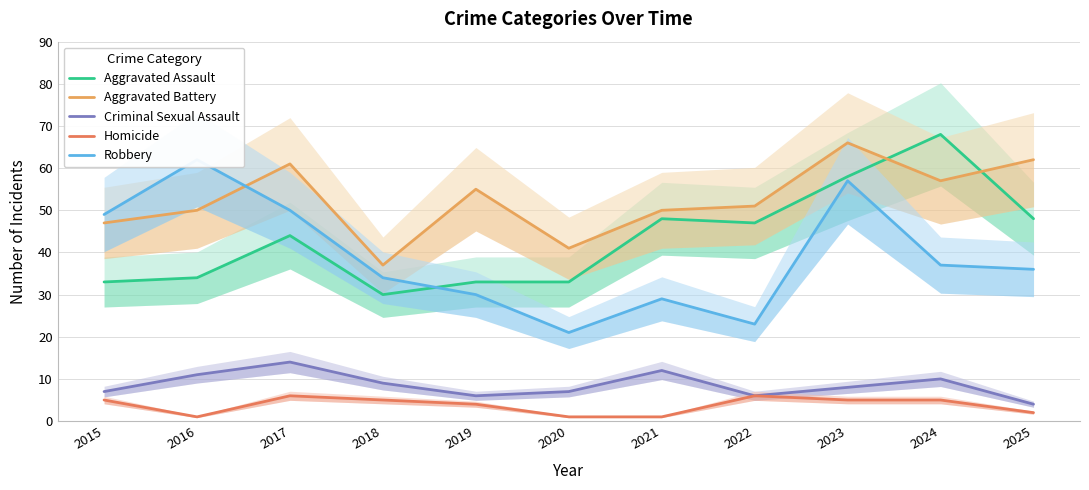

What is the spread (max minus min) of values at 2017?

55